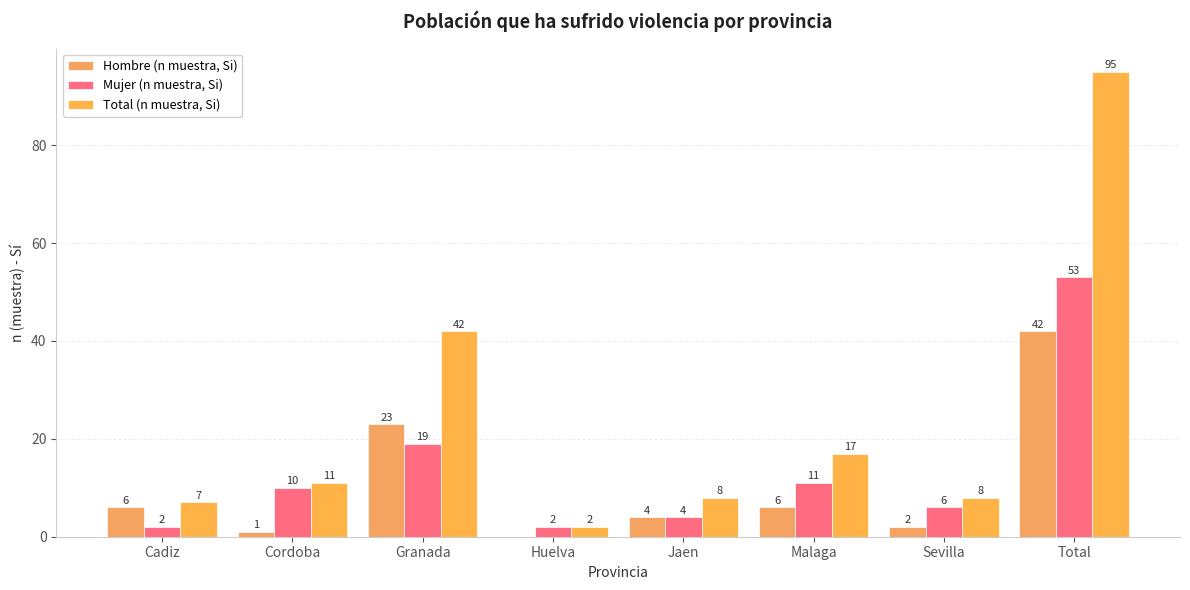

At which label is Mujer (n muestra, Si) closest to 27?

Granada